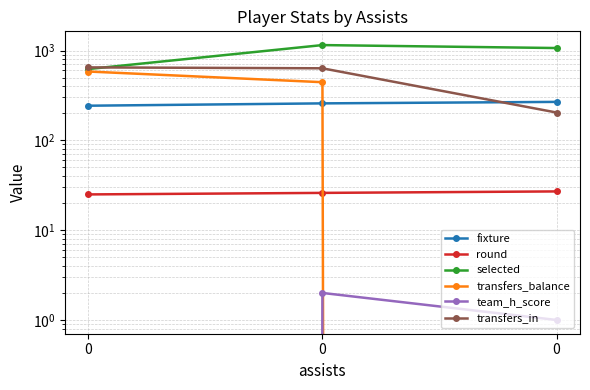

The value of transfers_in at 0 is 356. True or false?

False